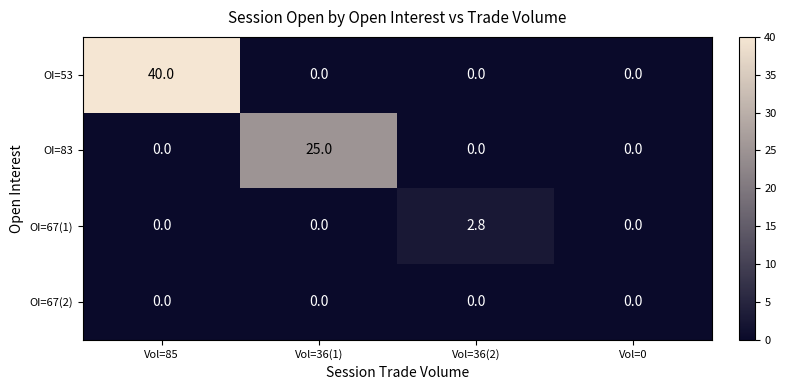

At which category does the chart reach its peak across all series?

Vol=85